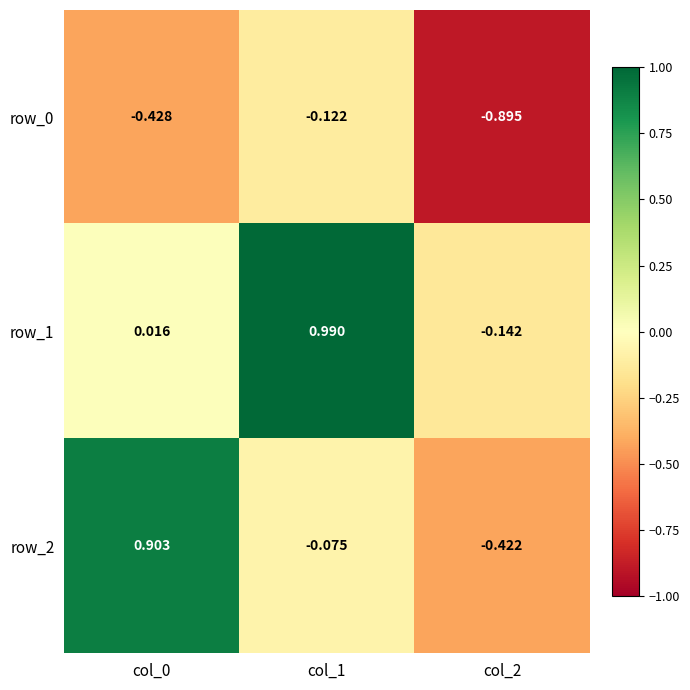

Is the value of row_1 at col_1 greater than the value of row_2 at col_1?

Yes